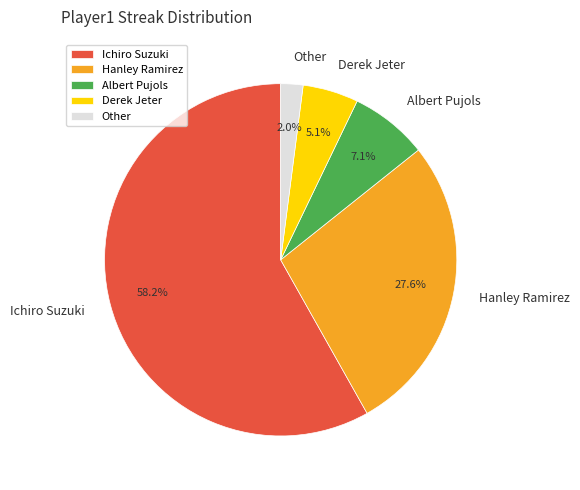

What percentage is NOT represented by Ichiro Suzuki?

41.8%